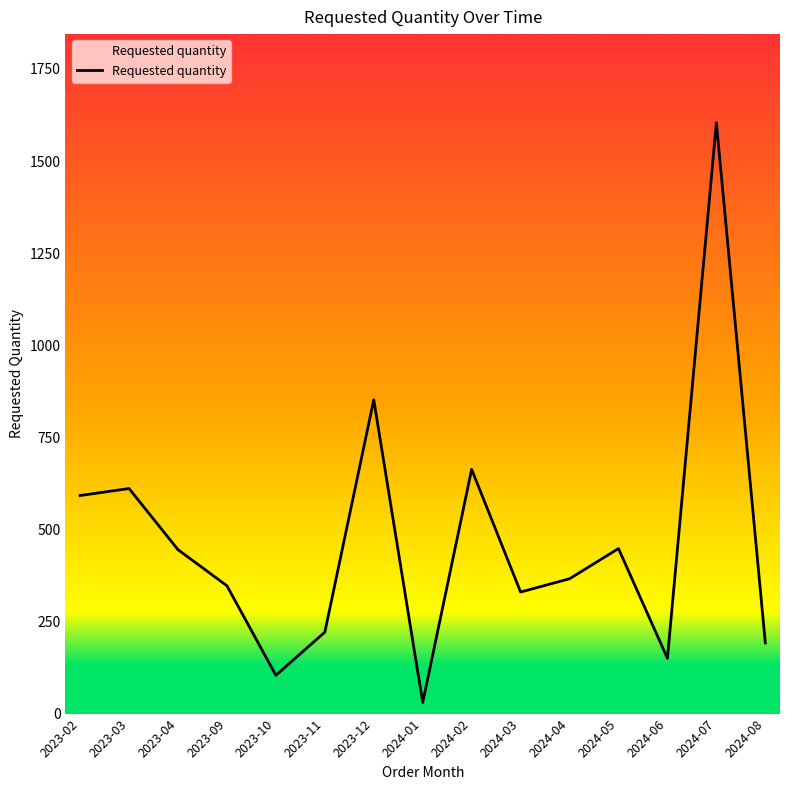

At which label is the value closest to 817?

2023-12